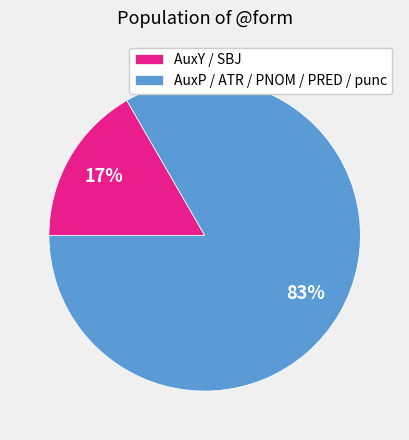

Which has a higher value, AuxY / SBJ or AuxP / ATR / PNOM / PRED / punc?

AuxP / ATR / PNOM / PRED / punc